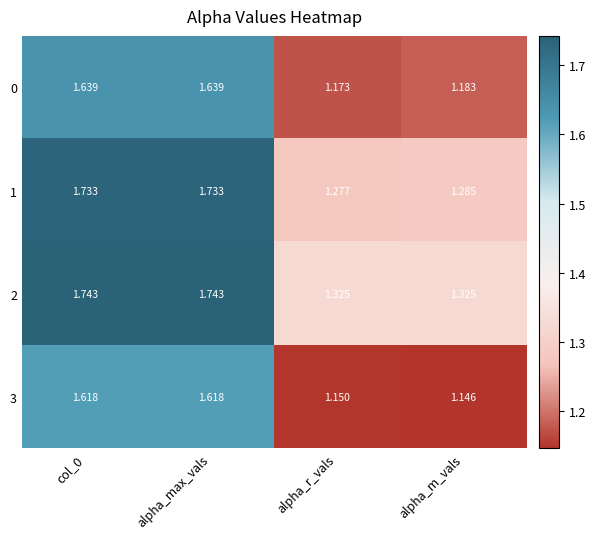

Is the value of 2 at alpha_r_vals greater than the value of 1 at alpha_max_vals?

No